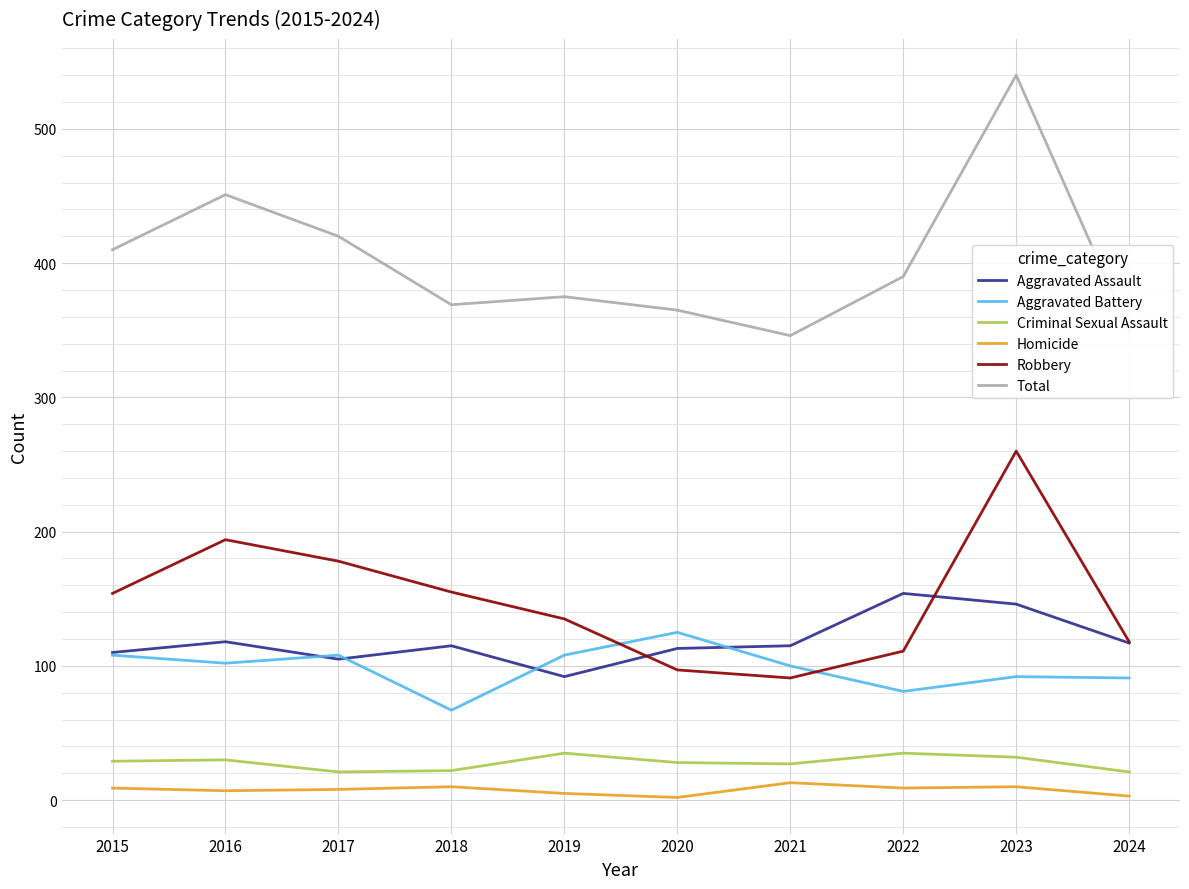

True or false: Homicide and Robbery cross at least once.

False